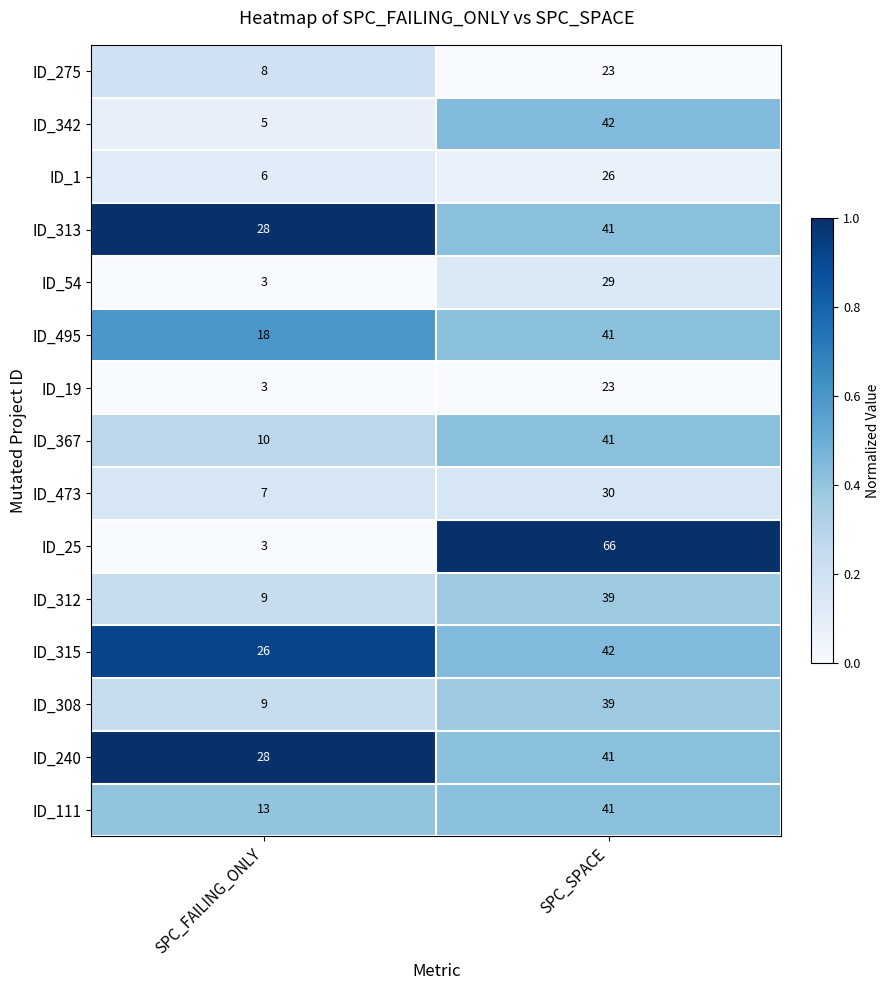

Is the value of ID_1 at SPC_SPACE greater than the value of ID_342 at SPC_FAILING_ONLY?

Yes